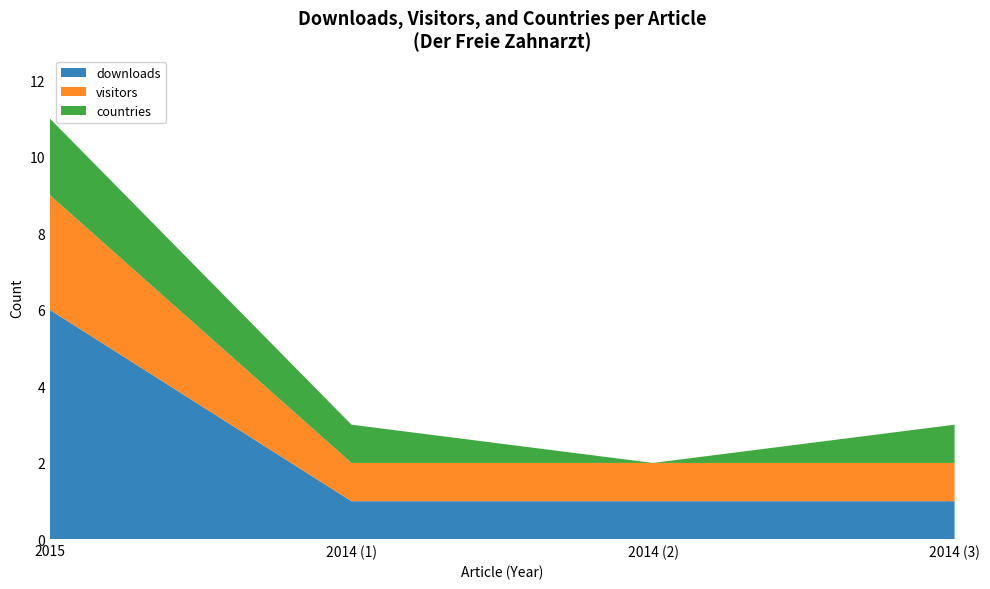

Reading right to left, extract all data points from this chart.

countries: 2014 (3)=1	2014 (2)=0	2014 (1)=1	2015=2
downloads: 2014 (3)=1	2014 (2)=1	2014 (1)=1	2015=6
visitors: 2014 (3)=1	2014 (2)=1	2014 (1)=1	2015=3